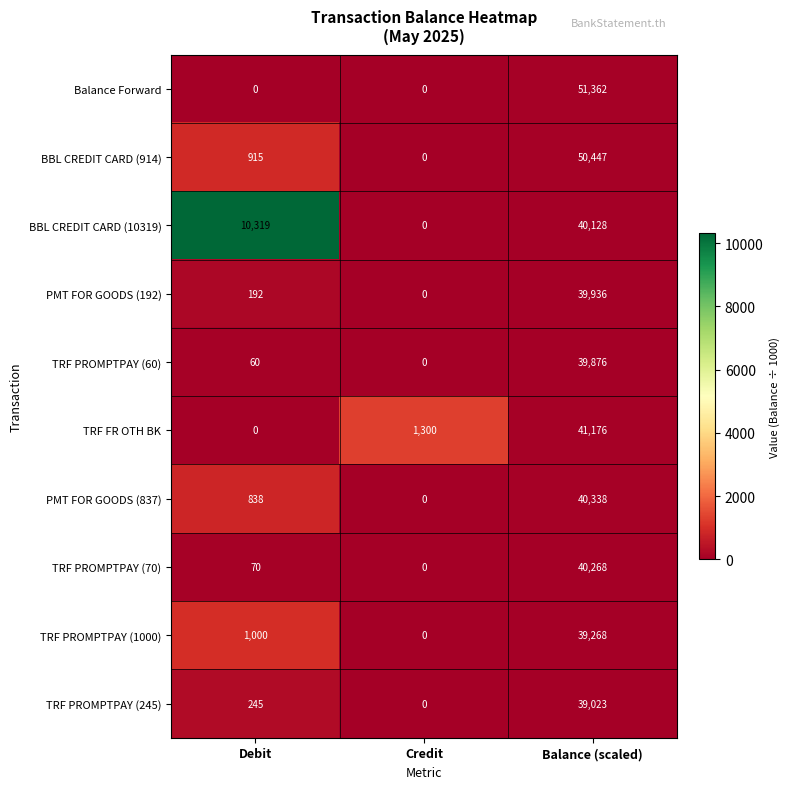

How many distinct data groups are displayed?

10